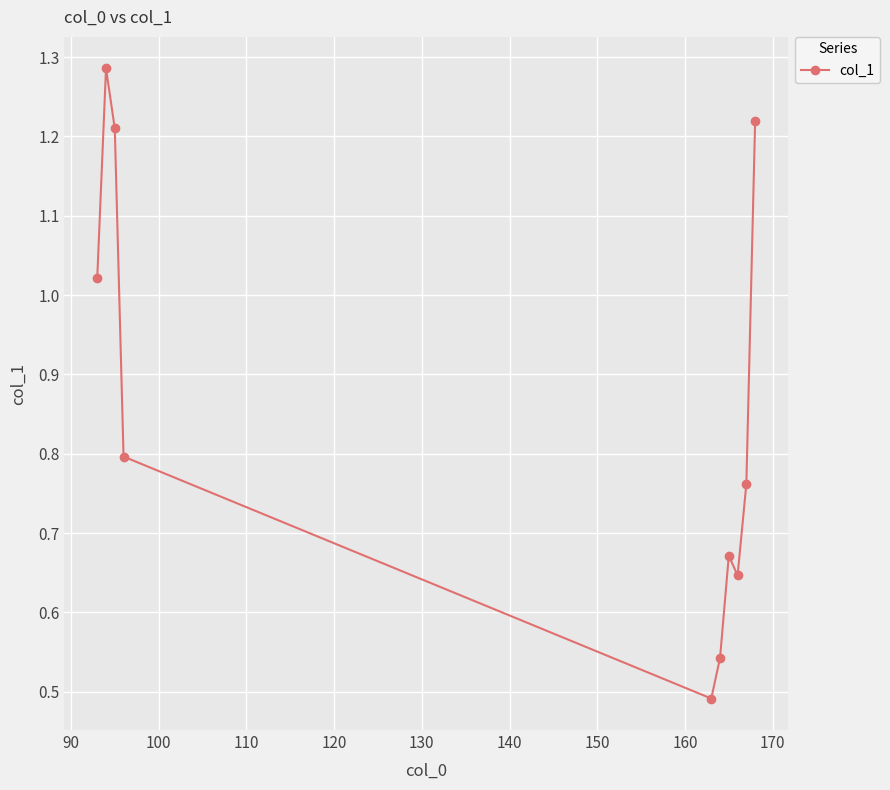

How many points are higher than both their immediate neighbors (excluding endpoints)?

2